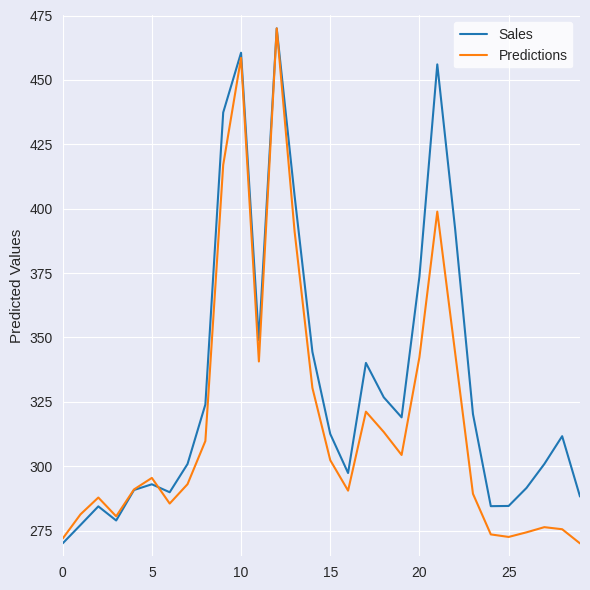

Which series has the largest total across all categories?

Sales